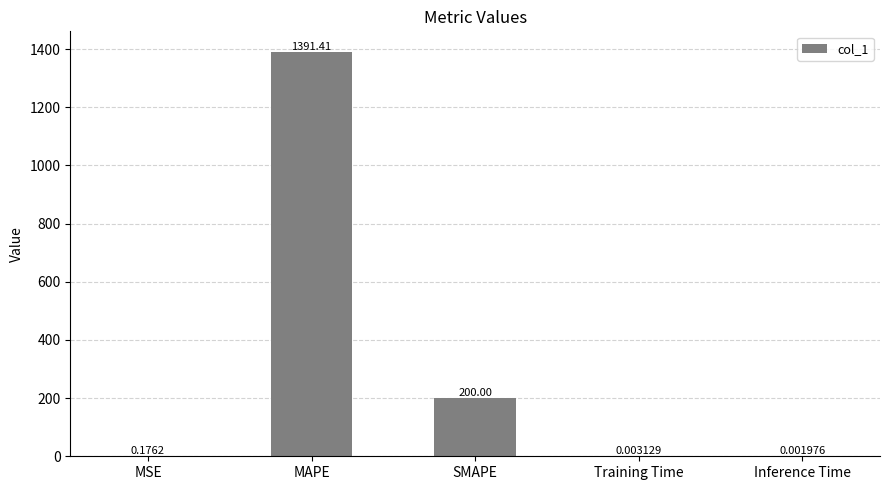

Which label corresponds to the largest value in the chart?

MAPE